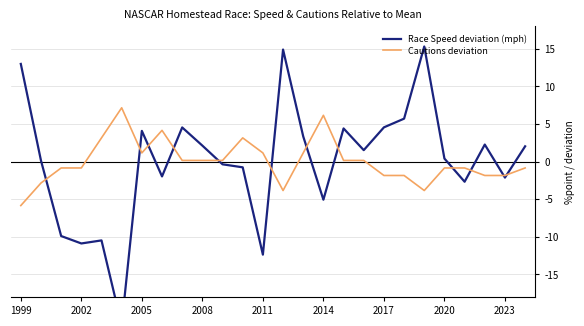

Which series has the widest spread of values?

Race Speed deviation (mph)